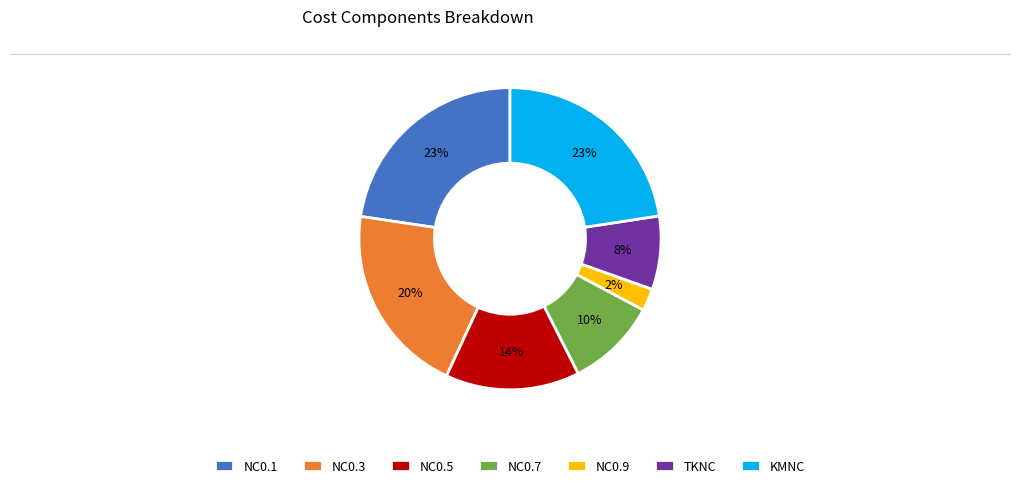

True or false: NC0.5 accounts for 14% of the total.

True